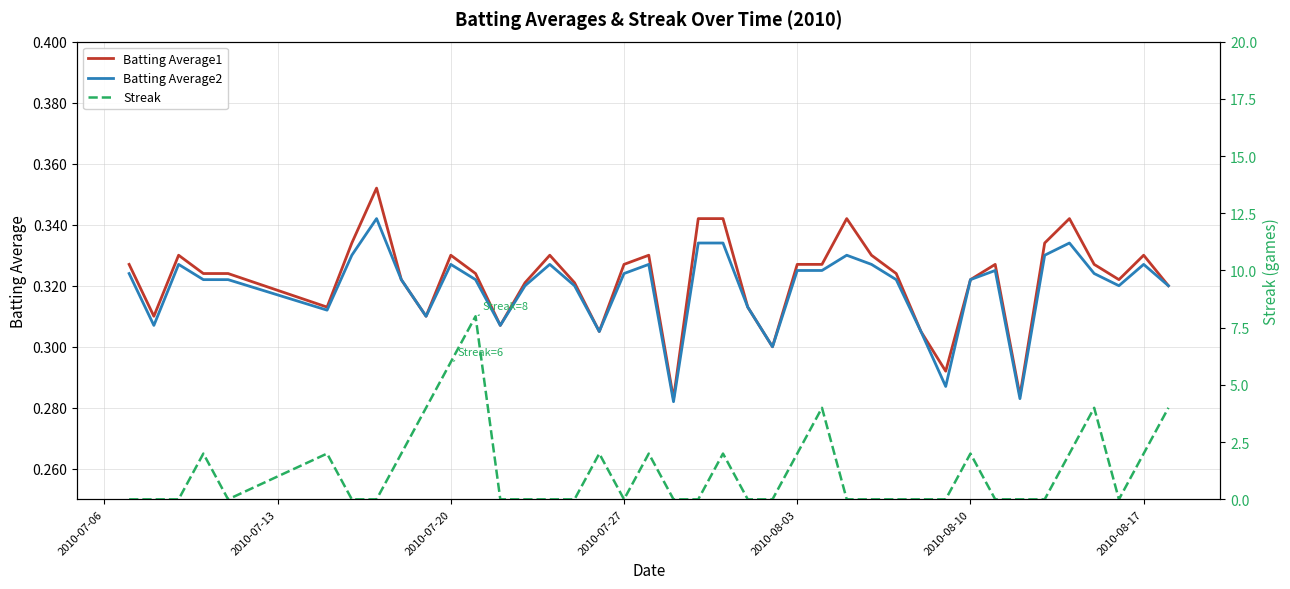

The Batting Average2 series shows 0.5 at 2010-07-20. True or false?

False